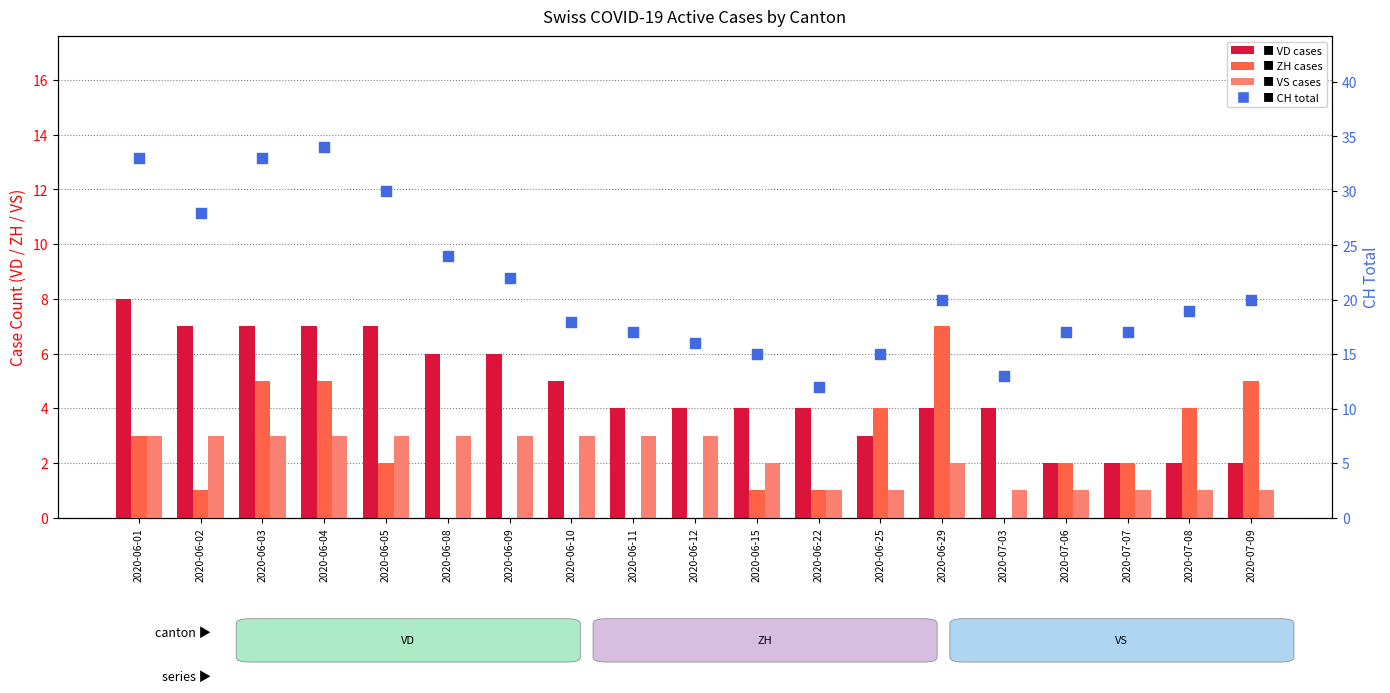

At which category is the sum across all series the highest?

2020-06-04